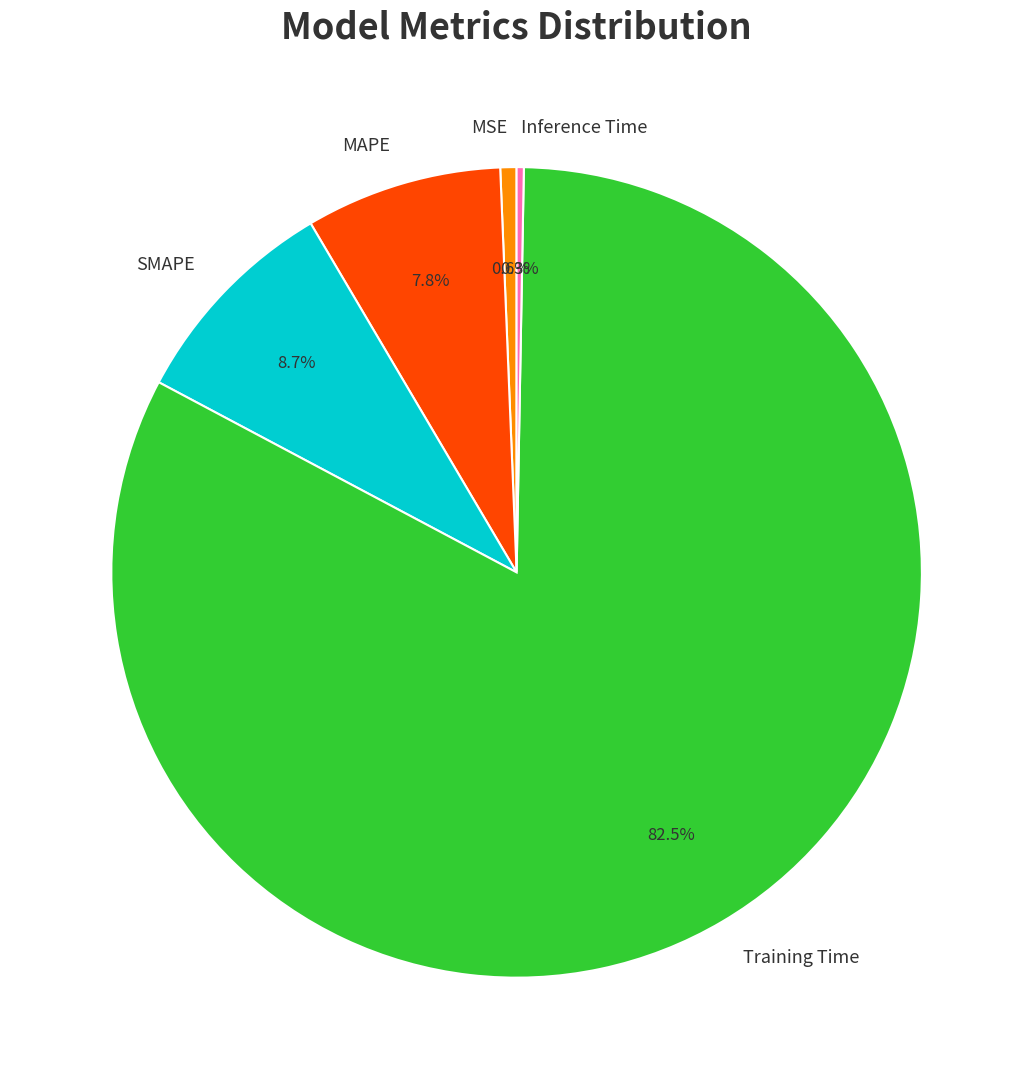

True or false: MSE accounts for 1% of the total.

True